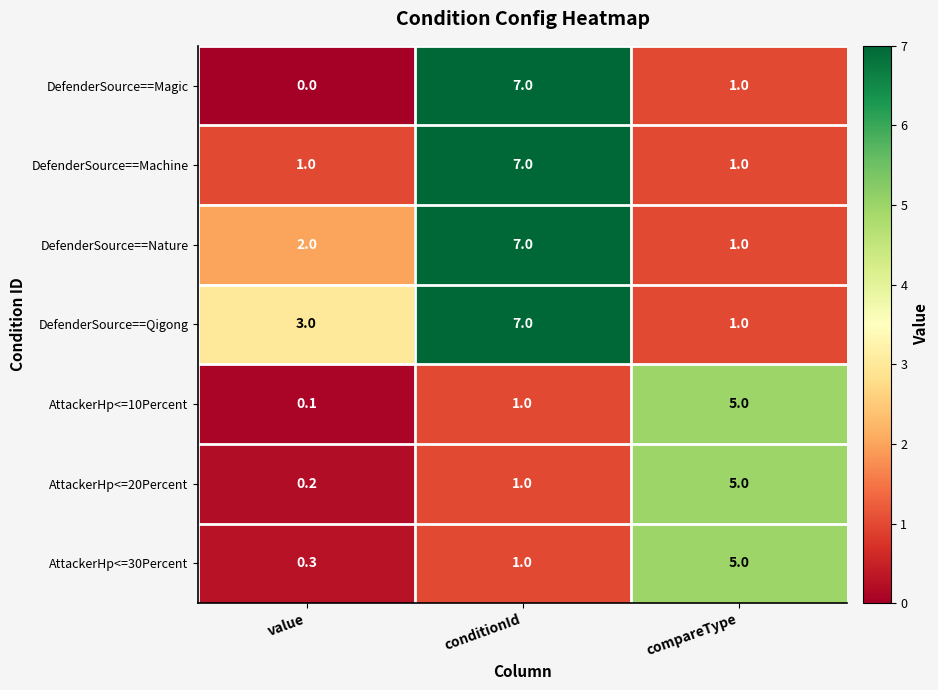

How many categories are shown in the chart?

3